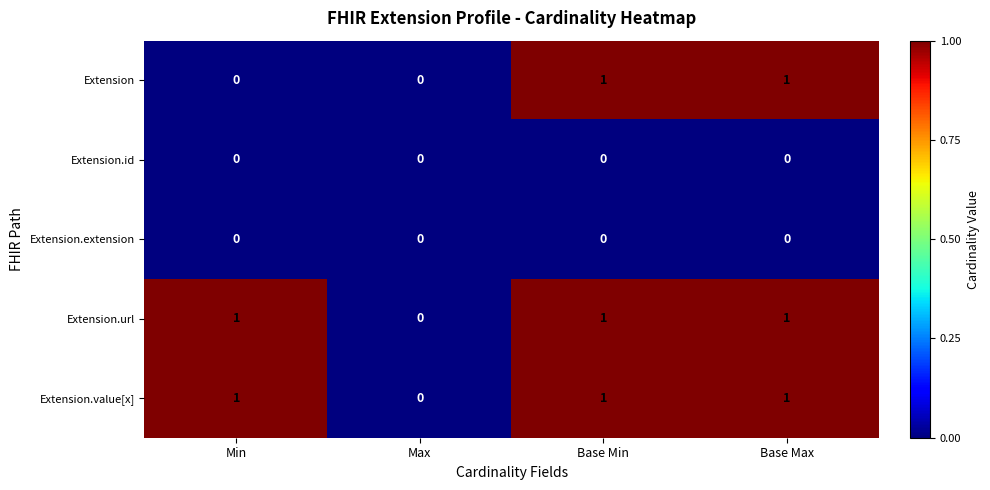

What is the total value across all series at Base Max?

3